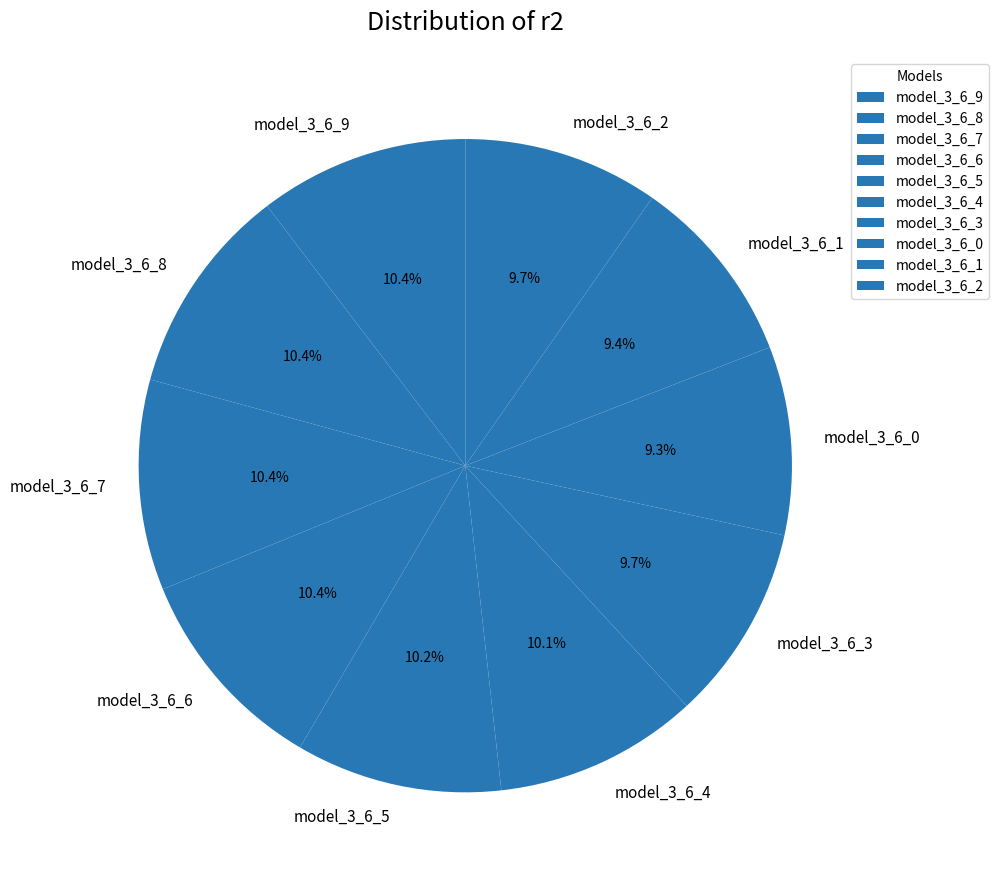

The model_3_6_1 slice represents 1% of the pie. True or false?

False